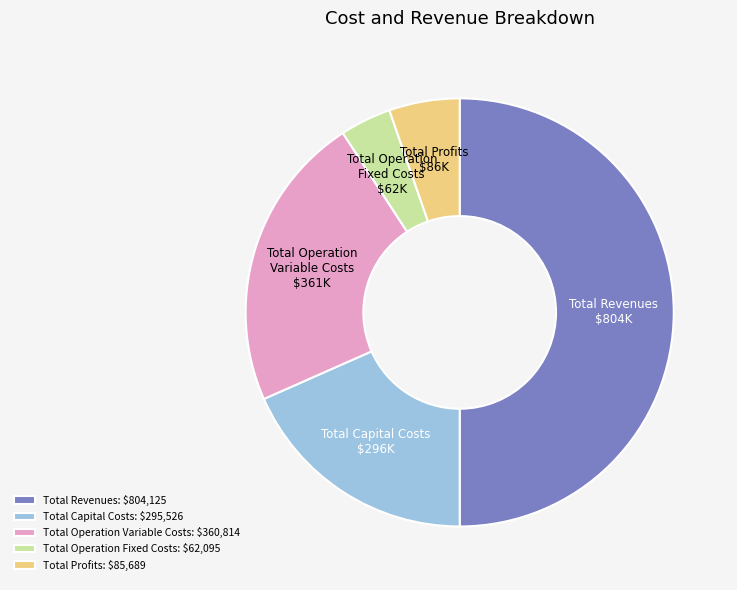

How many segments does this pie chart have?

5